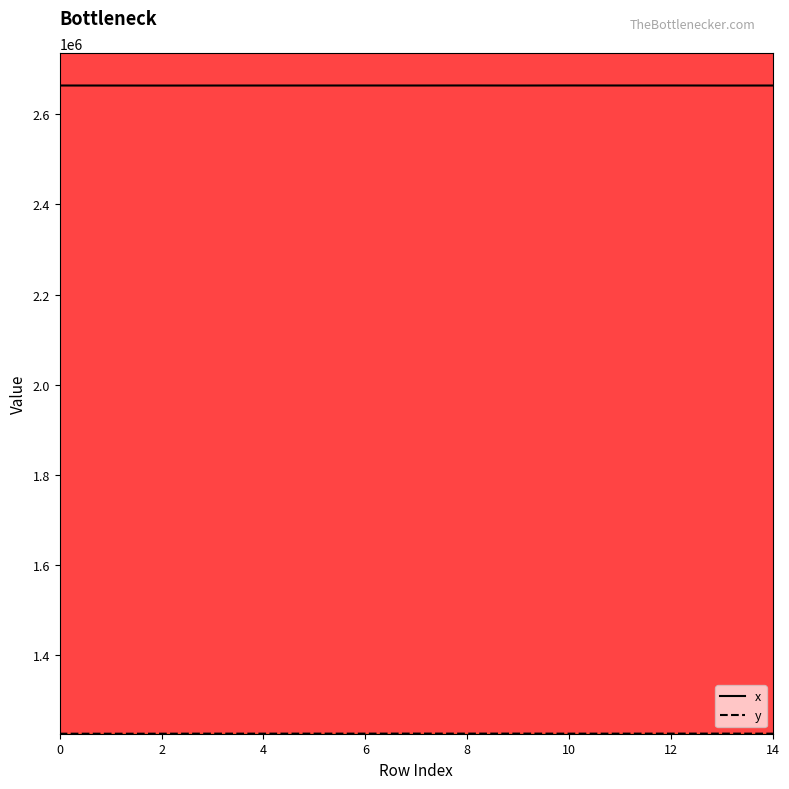

Which series has the largest total across all categories?

x